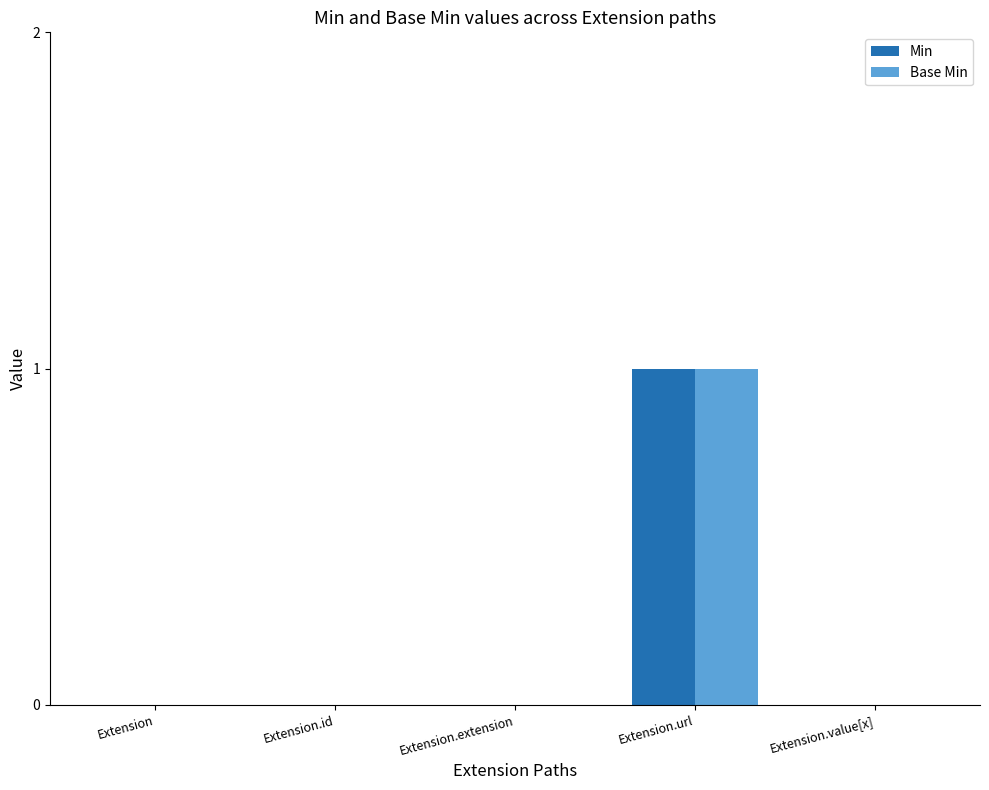

Is the value of Min at Extension.url greater than the value of Base Min at Extension.extension?

Yes